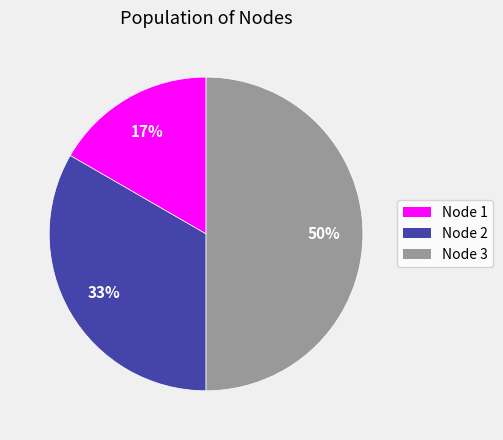

What percentage is the Node 1 slice, to the nearest percent?

17%